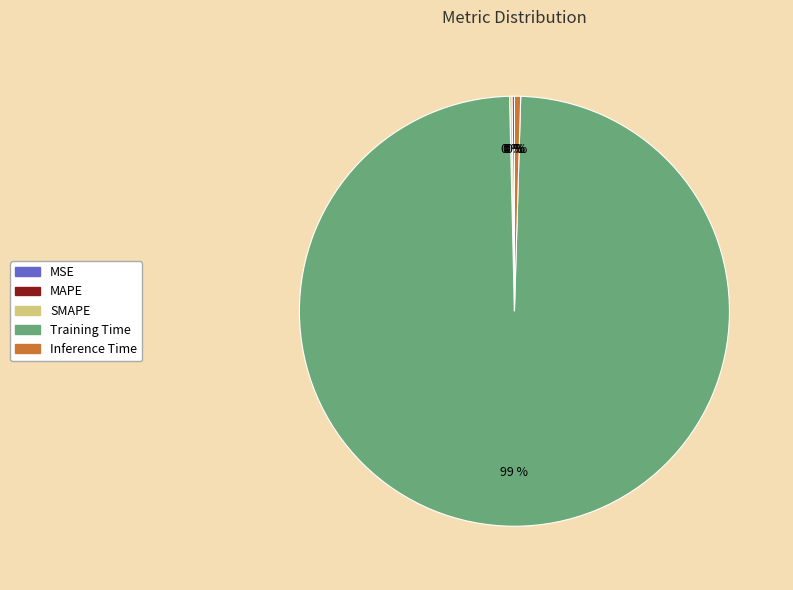

True or false: Training Time accounts for 89% of the total.

False